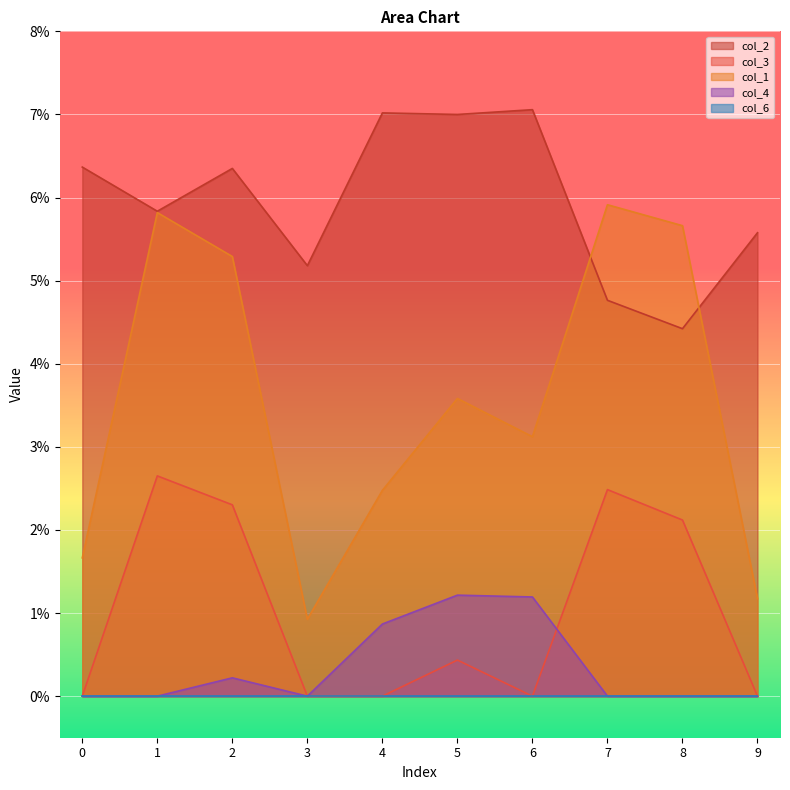

Which series changed the most between 0 and 7?

col_1